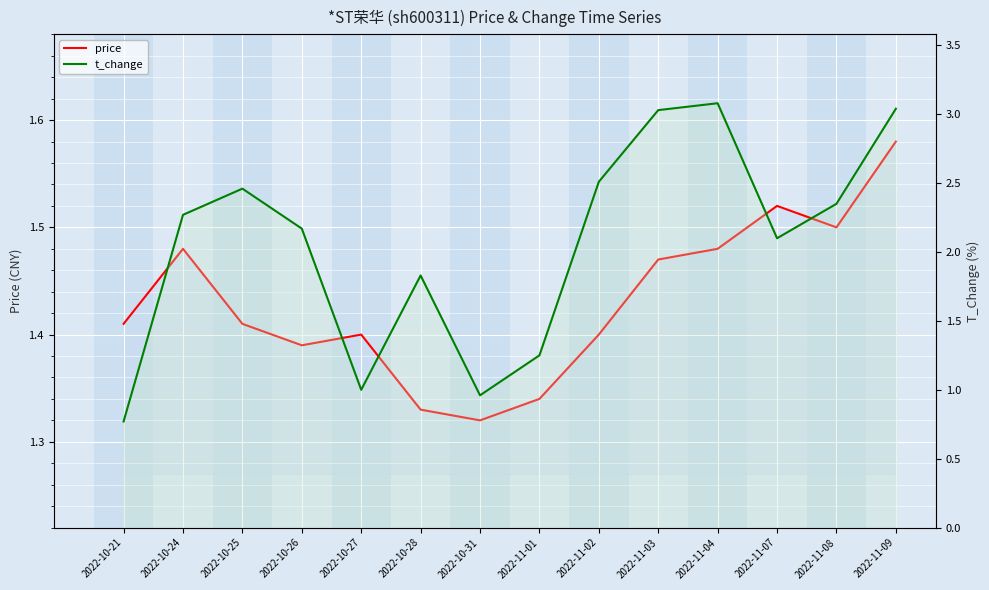

Which series has the largest total across all categories?

t_change